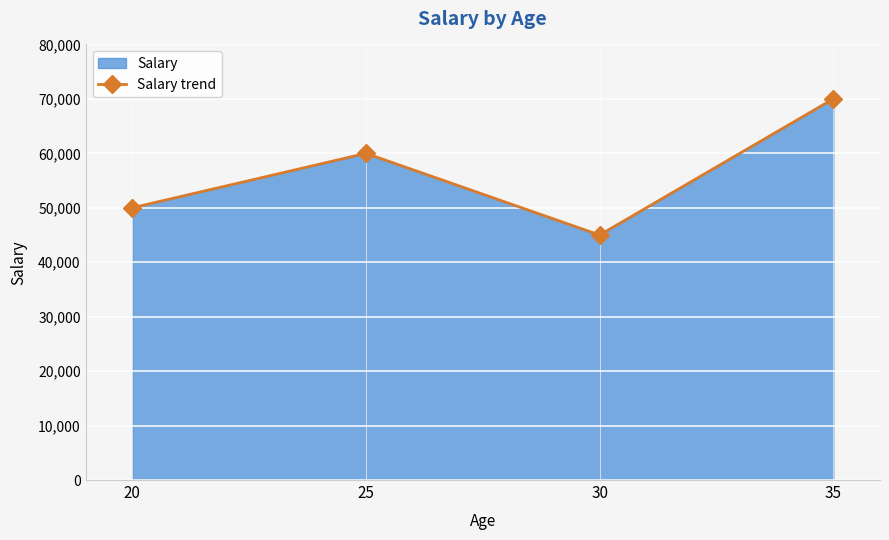

True or false: the data shows 92931 at 35.

False